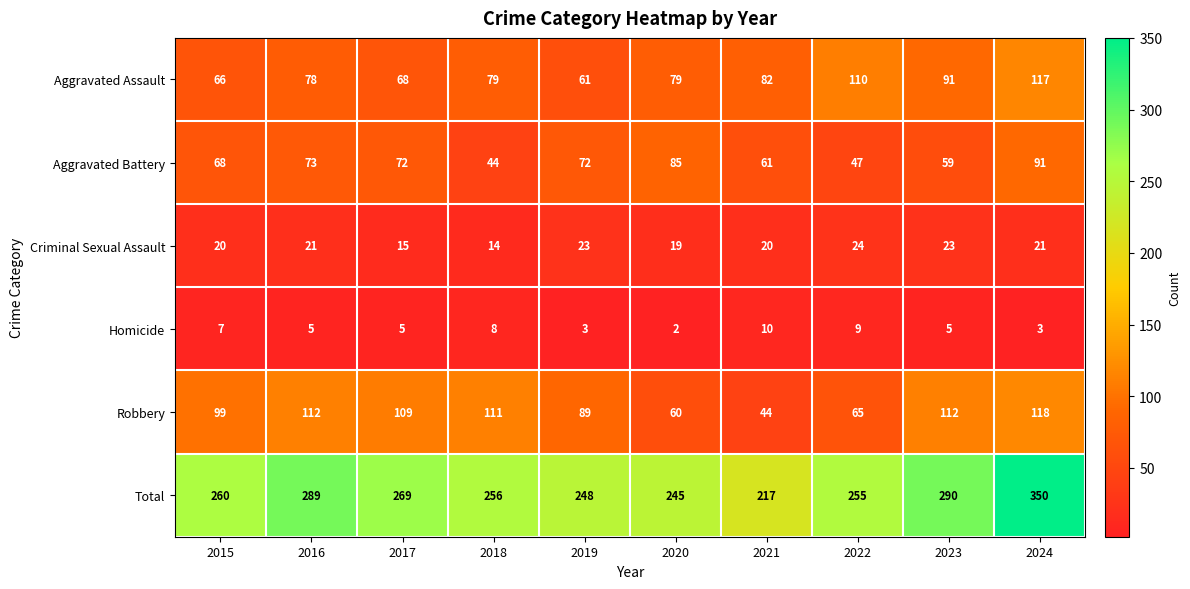

What is the difference between the highest and lowest values at 2017?

264